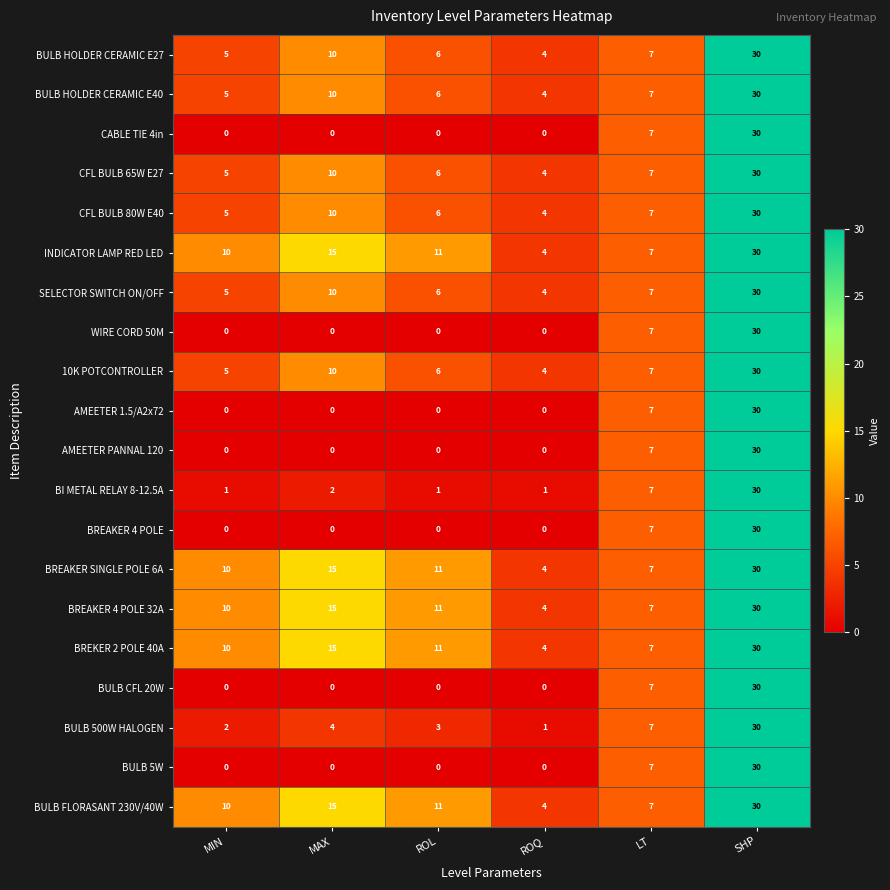

True or false: BREAKER 4 POLE has a value of 0 at ROL.

True